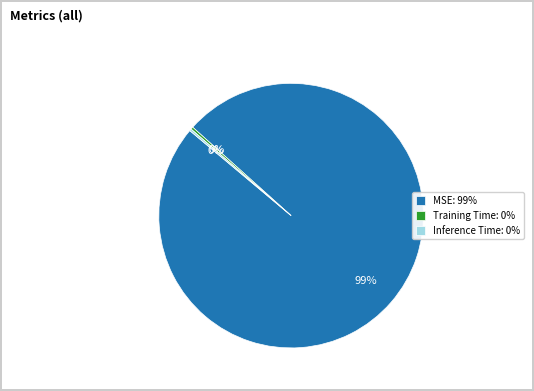

Do Training Time: 0% and MSE: 99% together represent more than half of the pie?

Yes